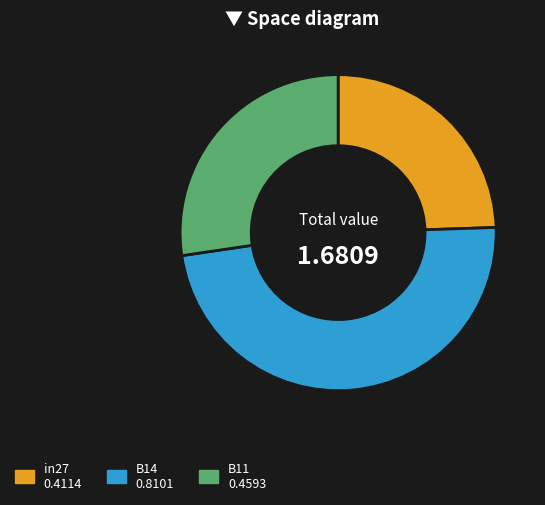

Is the sum of B11 and in27 greater than half?

Yes